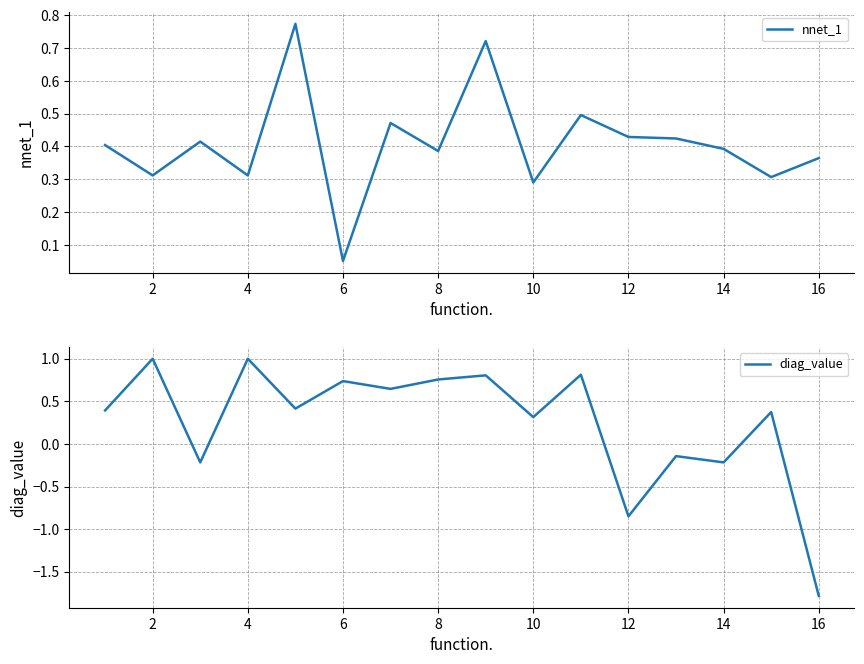

The value of nnet_1 at 8 is 0.1. True or false?

False